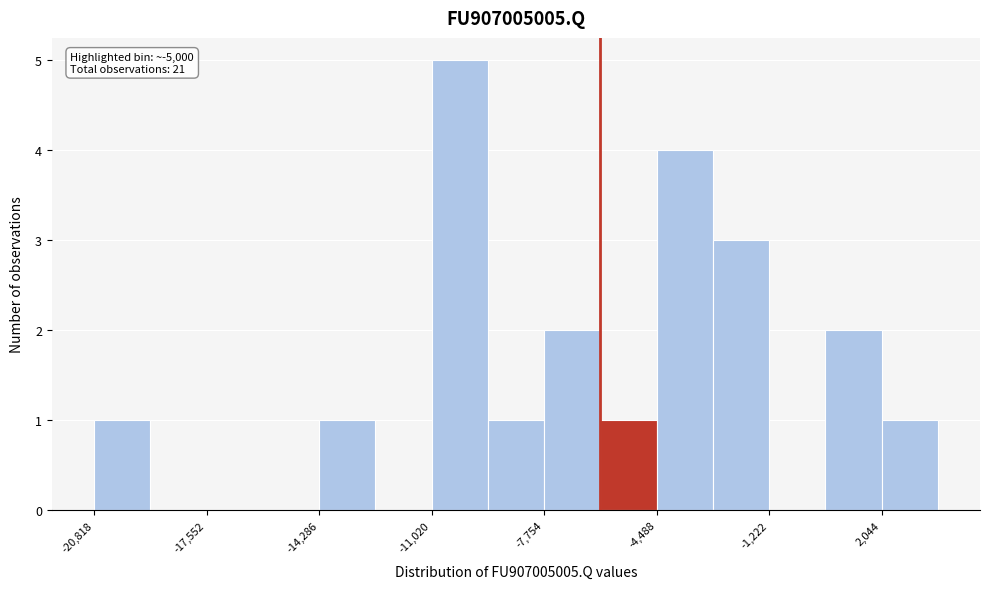

Around what value on the x-axis is the tallest bar? Give the approximate position of its centre, as read against the axis.

-10000